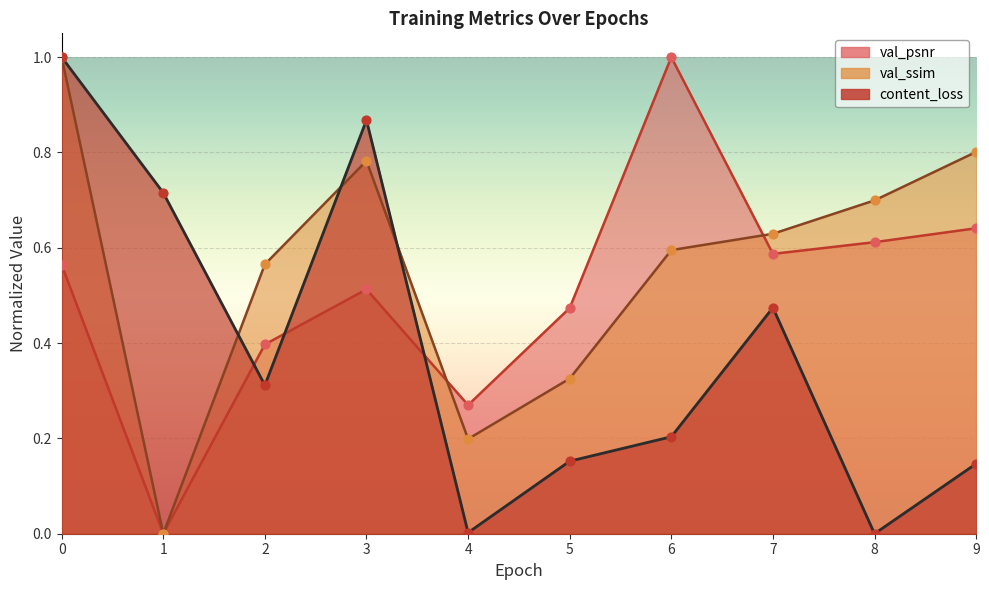

Which series reaches the maximum Y coordinate?

content_loss